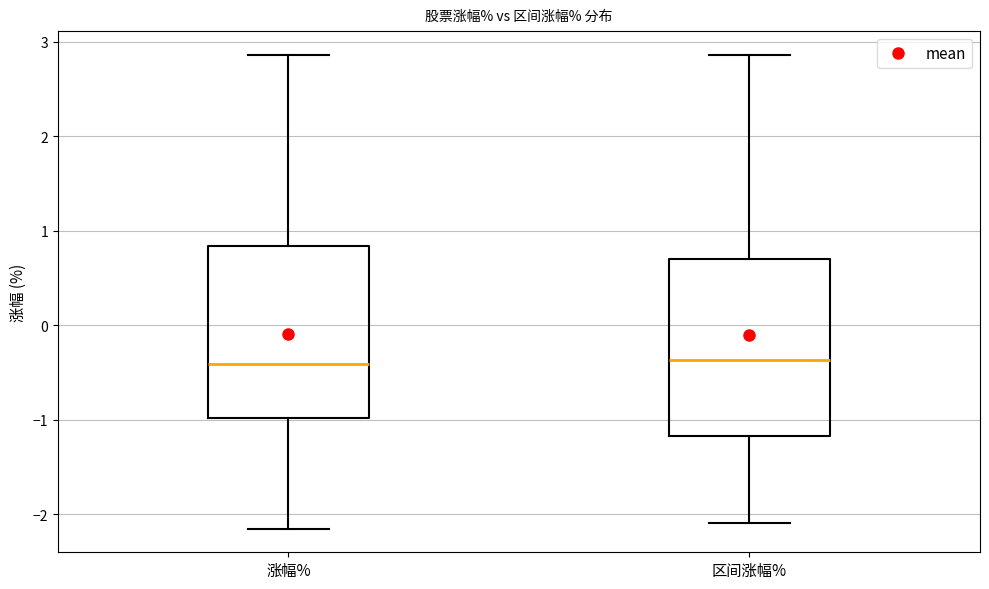

Where does the median line of the box for 涨幅% sit on the y-axis? The values are not printed on the chart, so give them approximately, as read against the axis.

-0.4